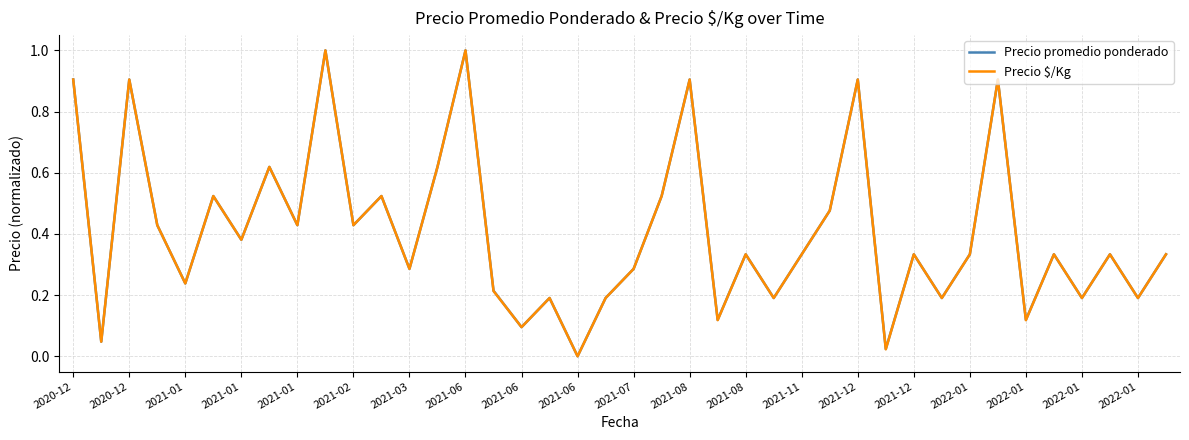

What is the highest value of the Precio $/Kg series?

1.0